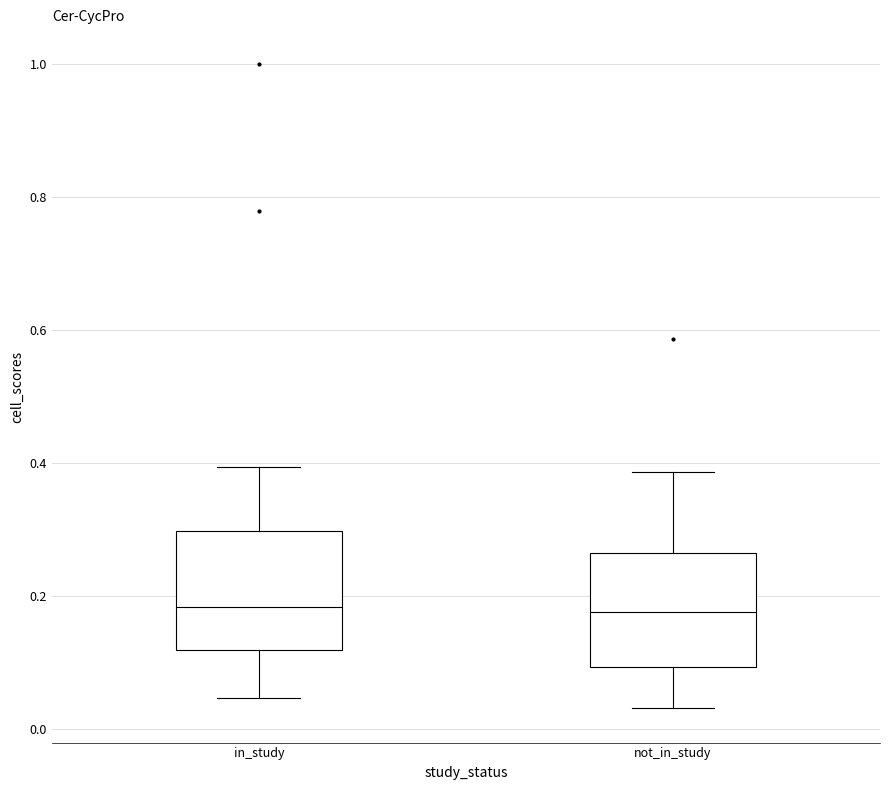

Where is the upper edge of the box for not_in_study on the y-axis? The values are not printed on the chart, so give them approximately, as read against the axis.

0.26